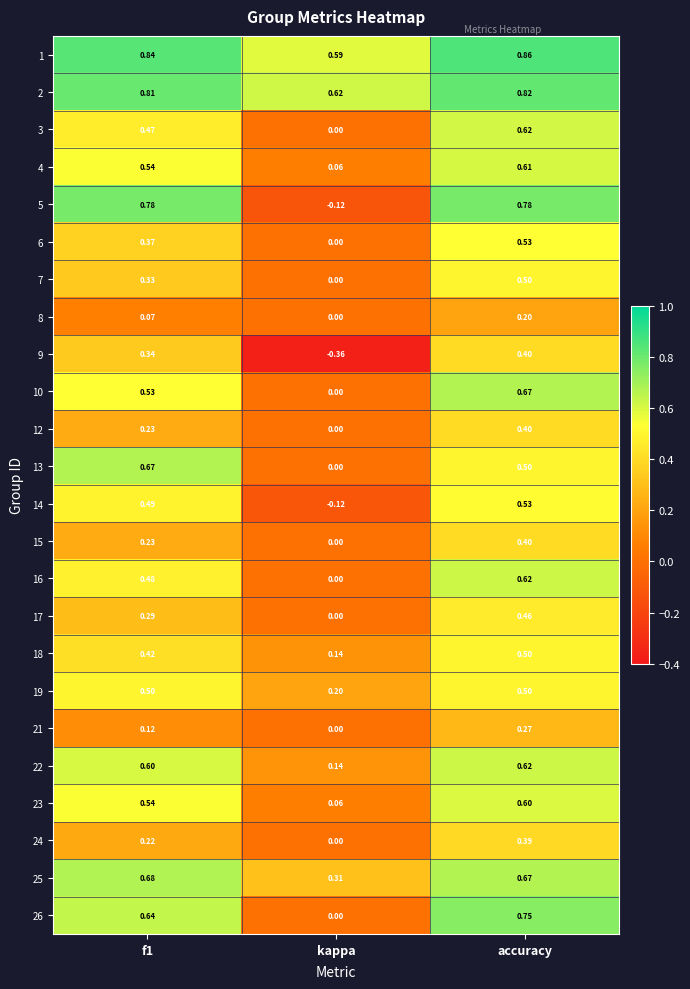

Count the number of categories in the chart.

3